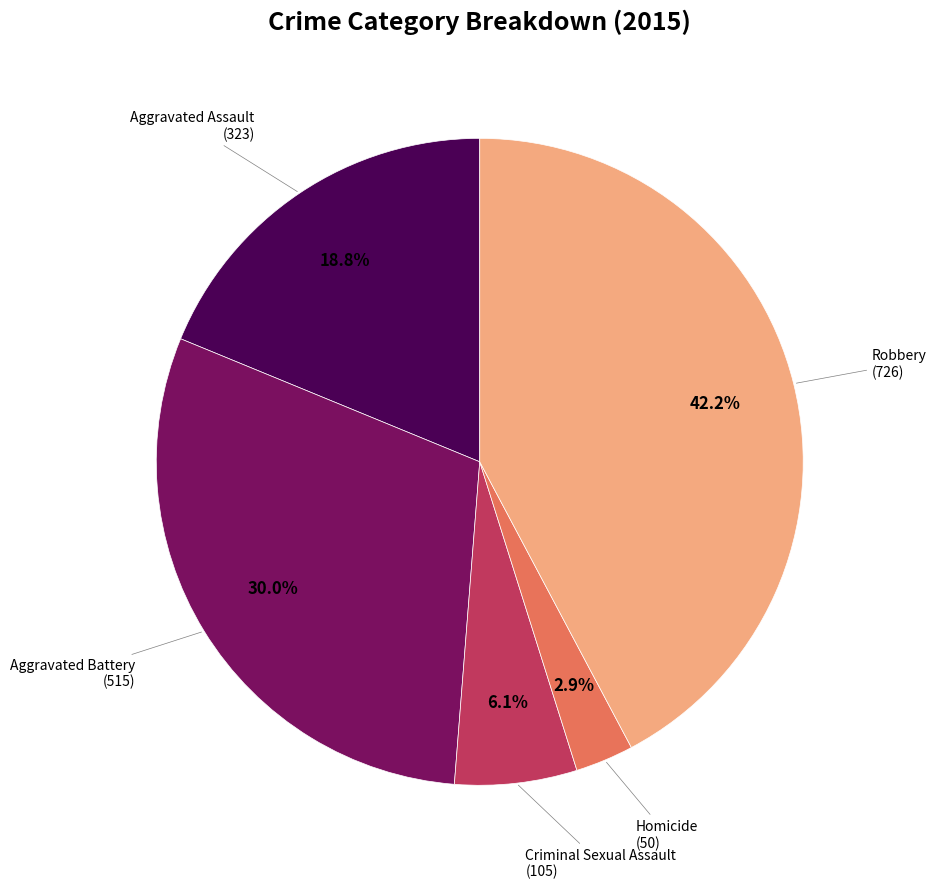

Does any single category account for the majority?

No